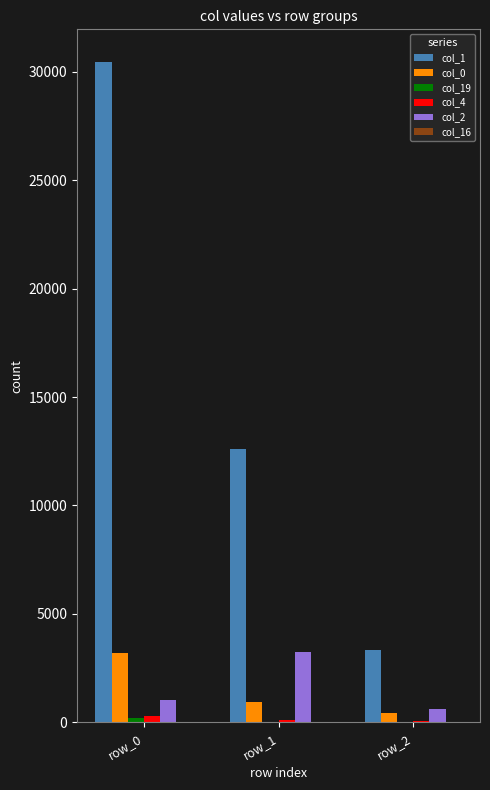

How many data points does each series have?

3